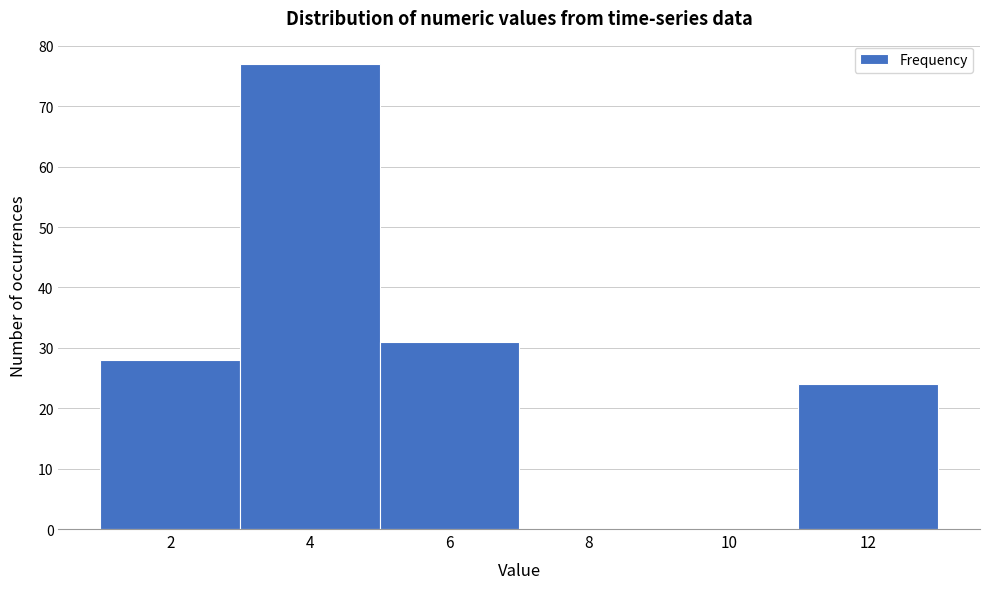

Reading left to right, list all the values displayed in this chart.

2=28	4=77	6=31	8=0	10=0	12=24